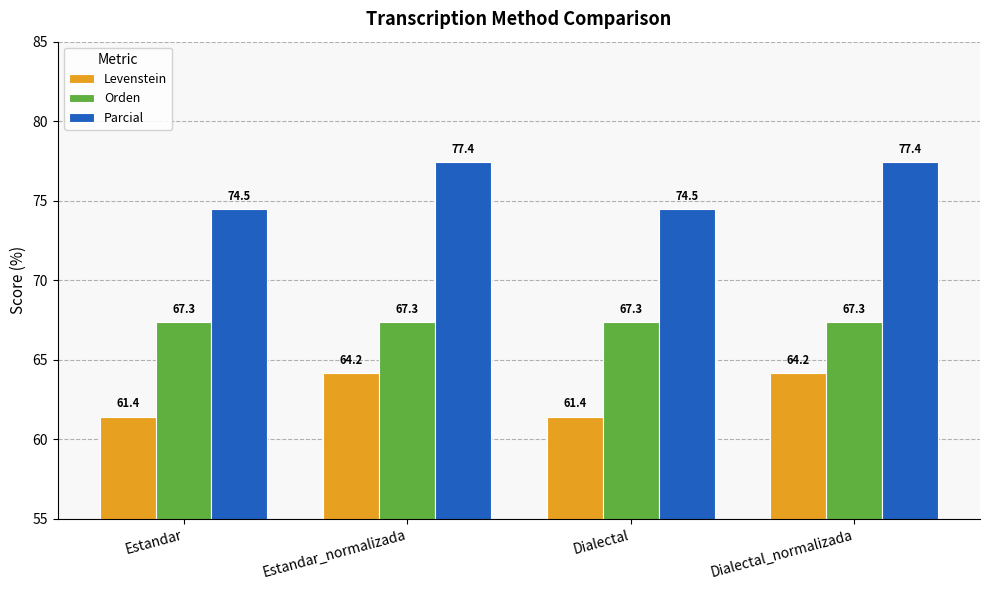

What is the difference between the highest and lowest values at Dialectal_normalizada?

13.3